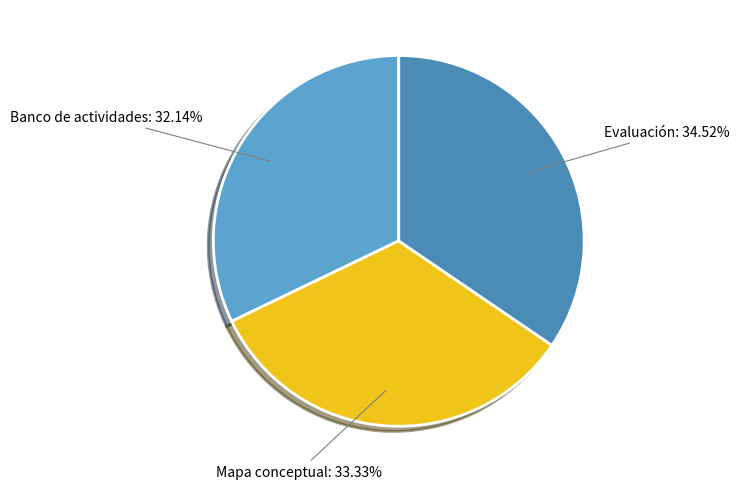

Which slice is the smallest?

Banco de actividades